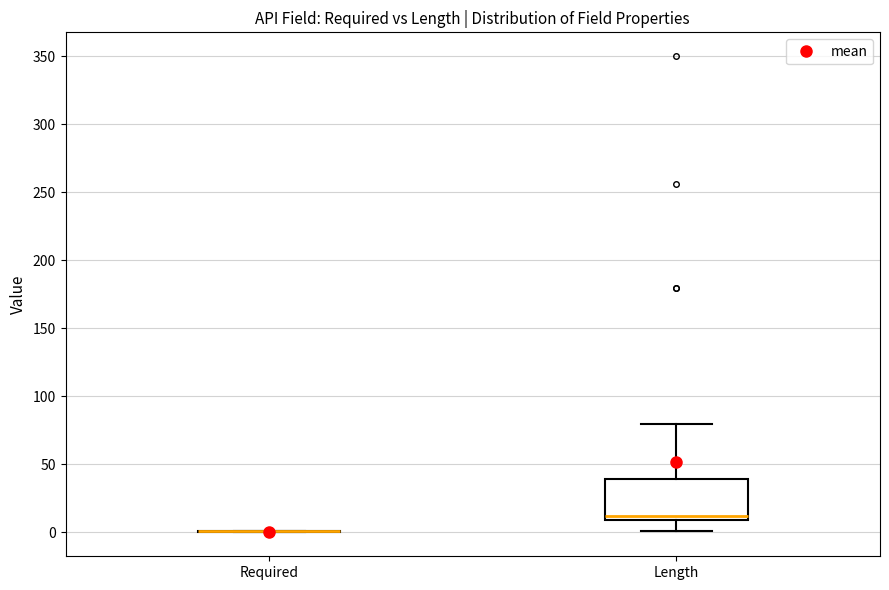

Comparing the boxes themselves (not the whiskers), which one is the tallest?

Length